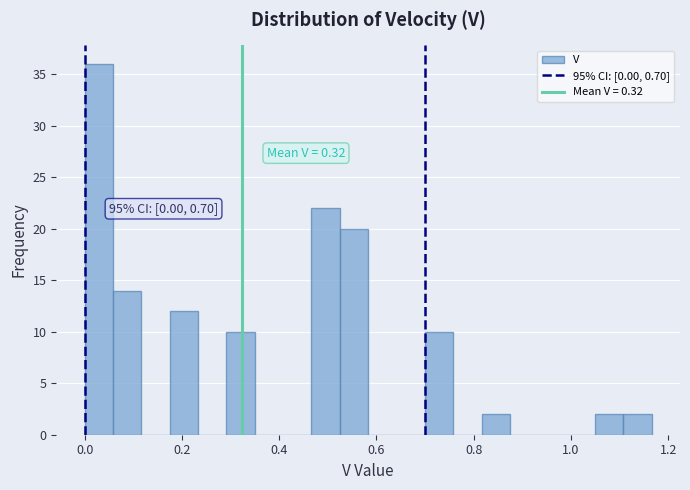

Around what value on the x-axis is the tallest bar? Give the approximate position of its centre, as read against the axis.

0.02